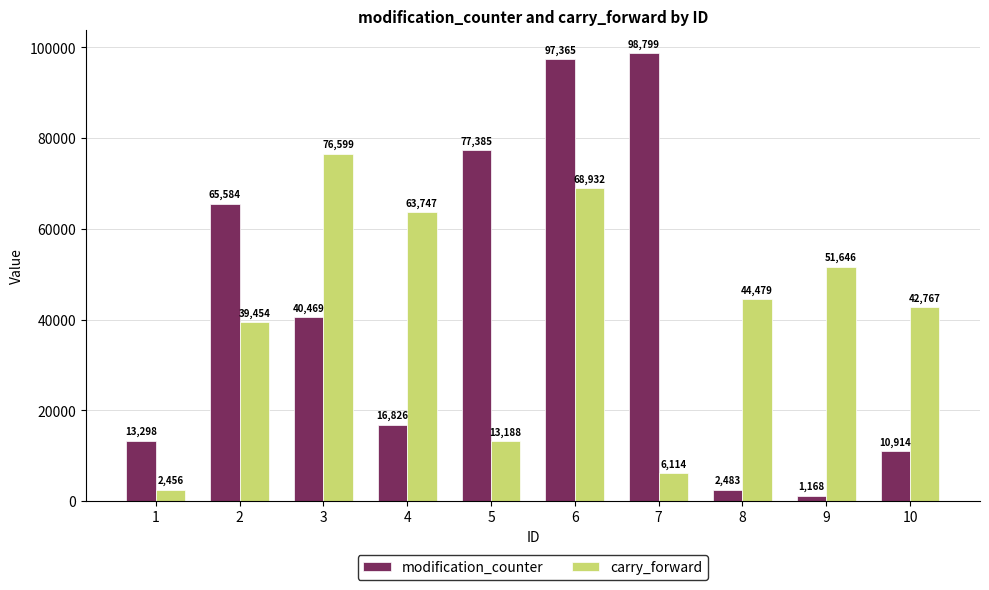

What is the difference between the highest and lowest values at 1?

10842